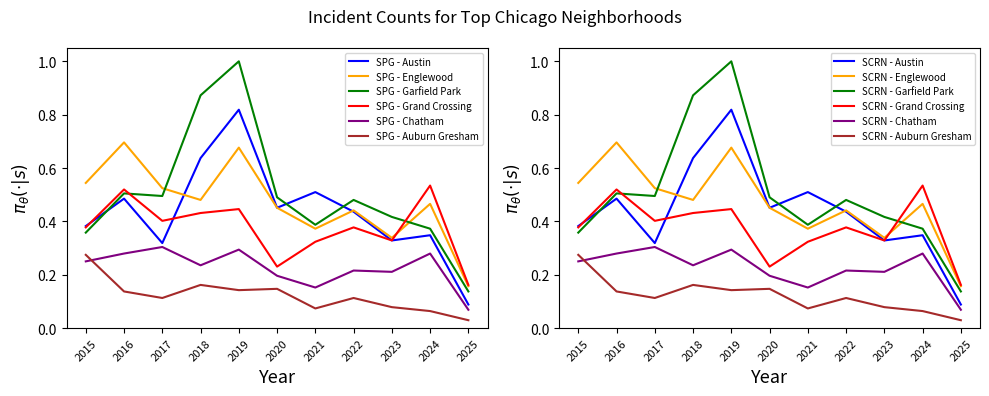

At which category is the sum across all series the highest?

2019